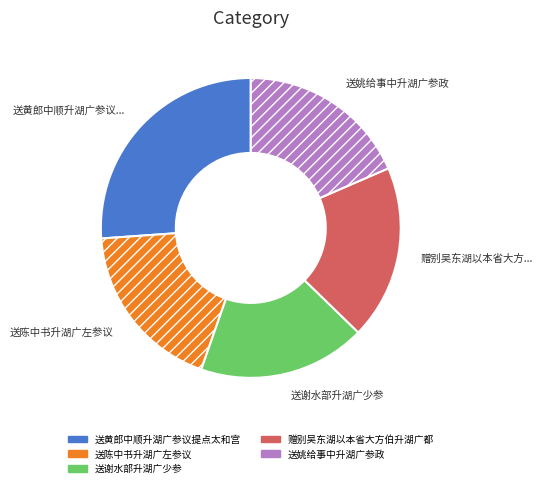

Is there any slice that represents more than half of the pie?

No